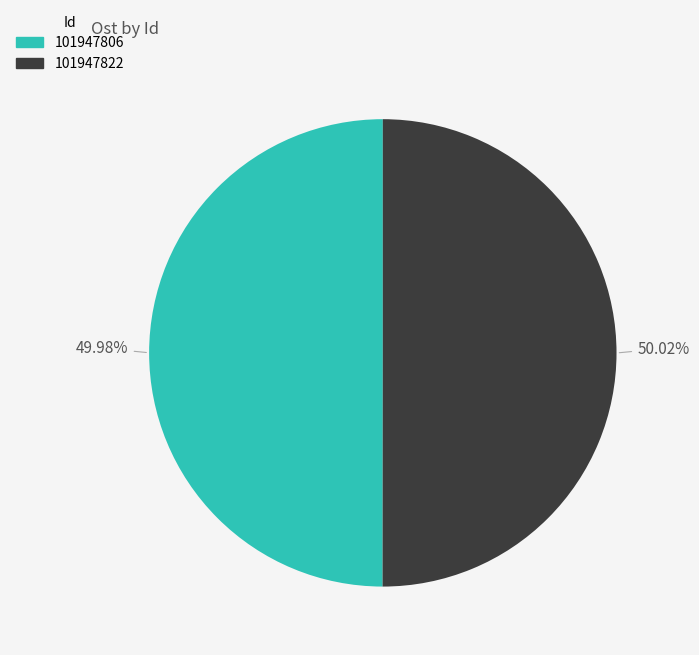

What is the total percentage of 101947822 and 101947806?

100.0%